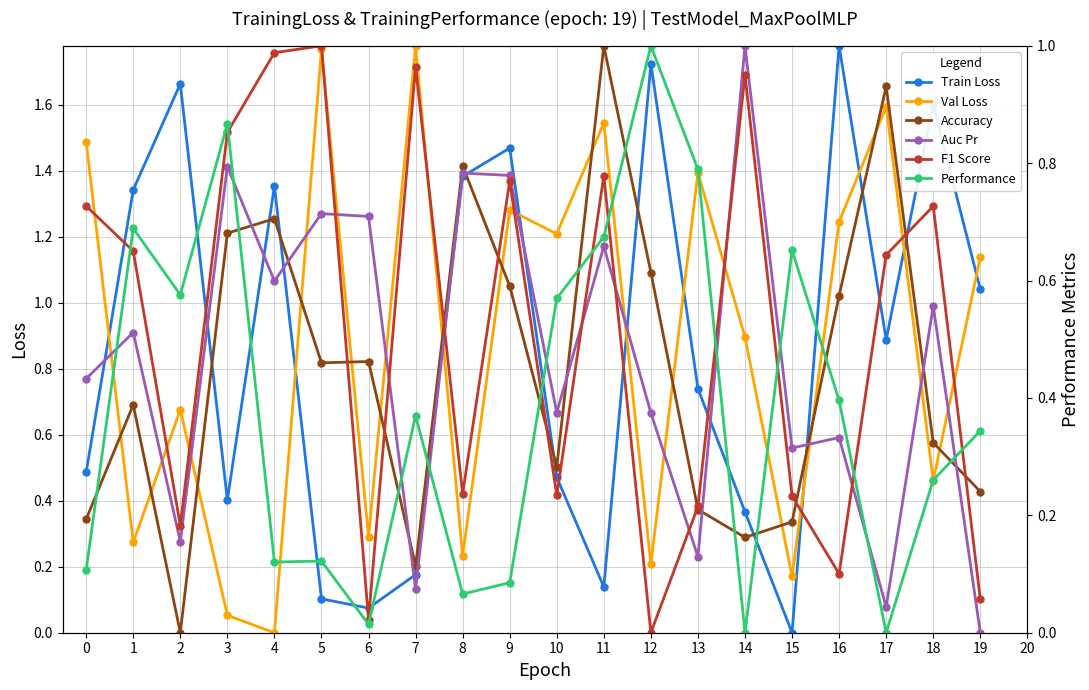

Which has a higher value, 15 or 18?

18